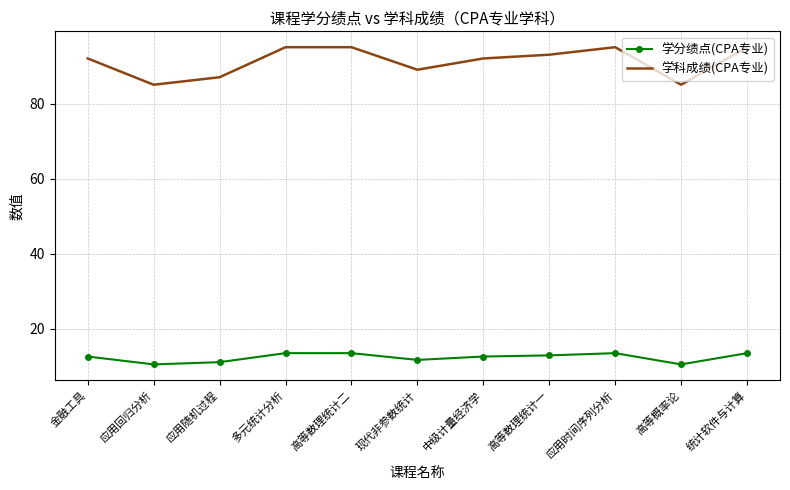

What is the spread (max minus min) of values at 高等数理统计一?

80.1